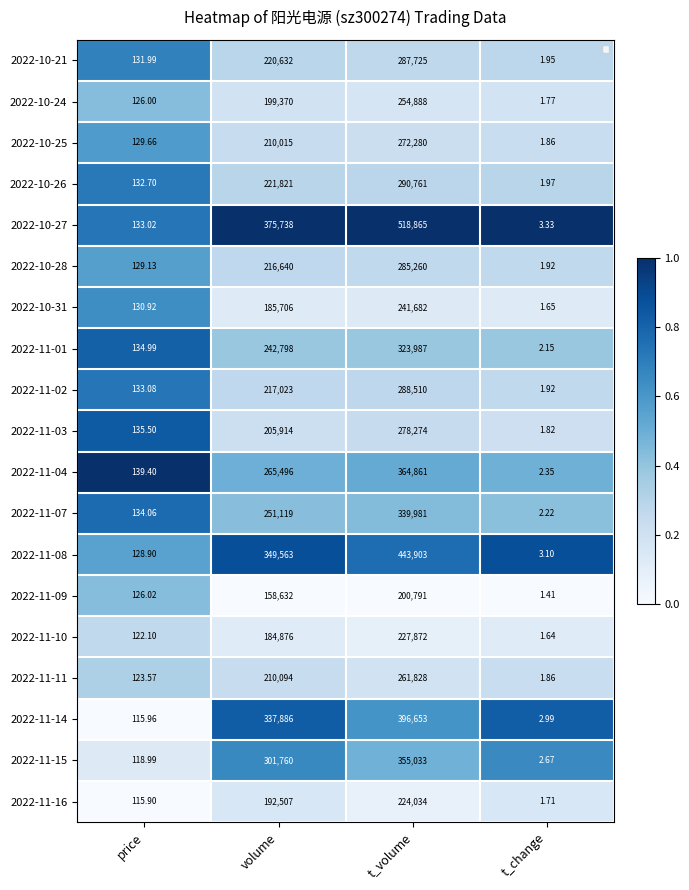

Where is 2022-11-14 nearest to the value 0?

price